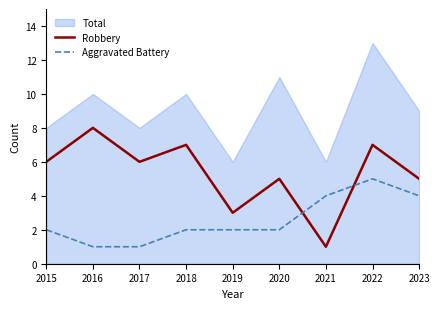

Is it true that Robbery equals 0 at 2021?

False